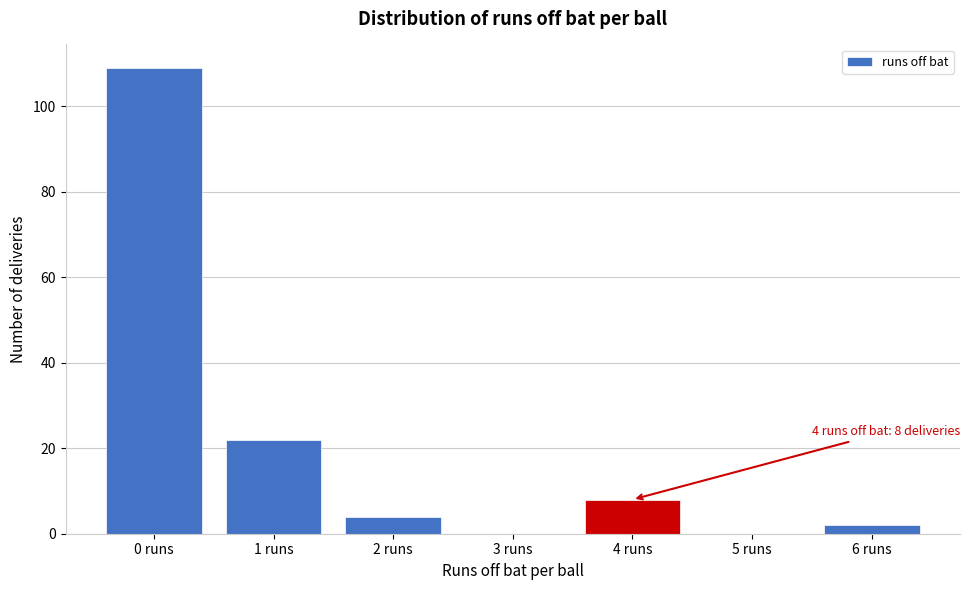

Reading right to left, what are all the values shown in this chart?

6 runs=2	5 runs=0	4 runs=8	3 runs=0	2 runs=4	1 runs=22	0 runs=109